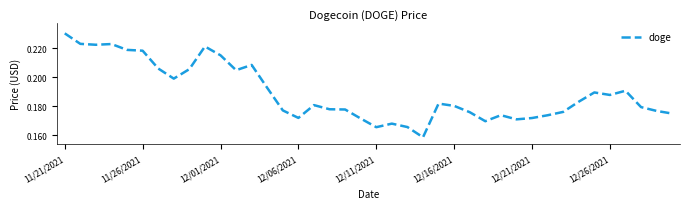

At which category does the chart reach its peak across all series?

11/21/2021